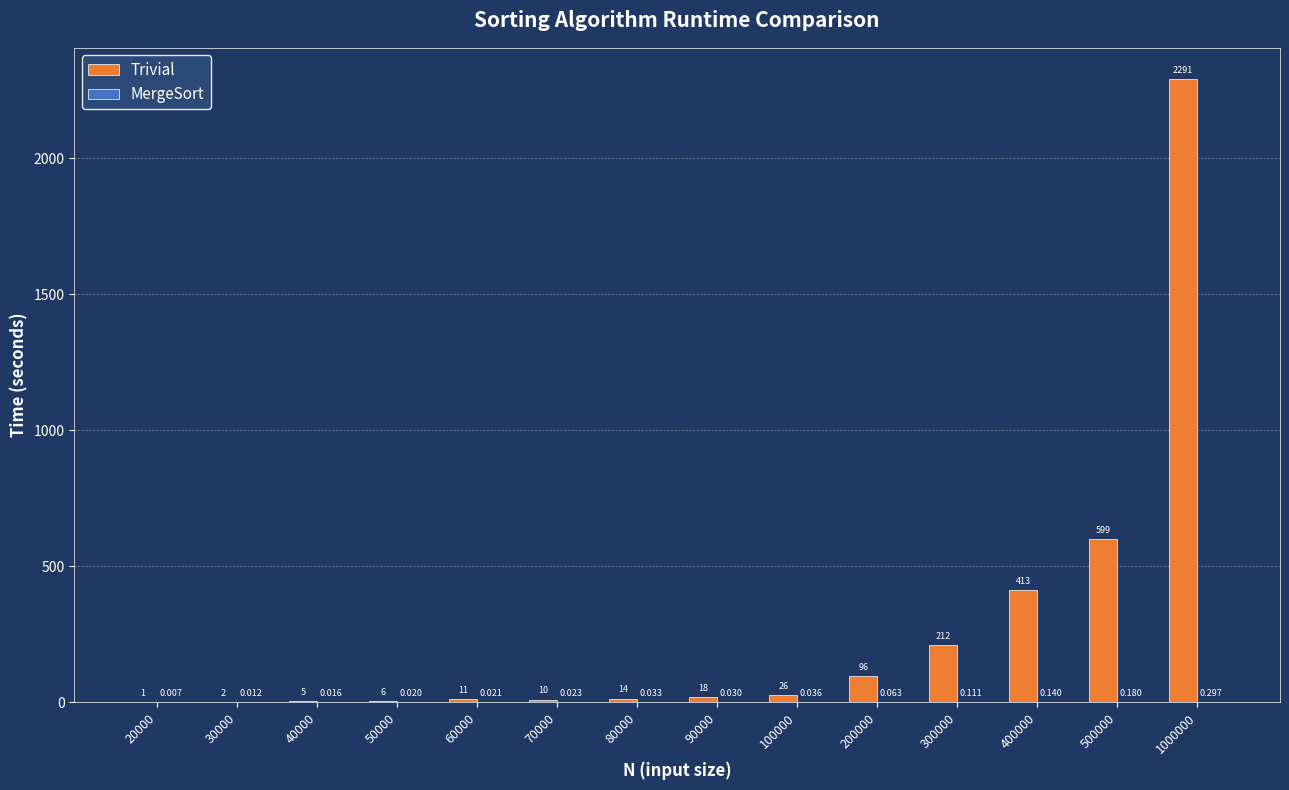

Between 80000 and 400000, which series saw the biggest shift?

Trivial